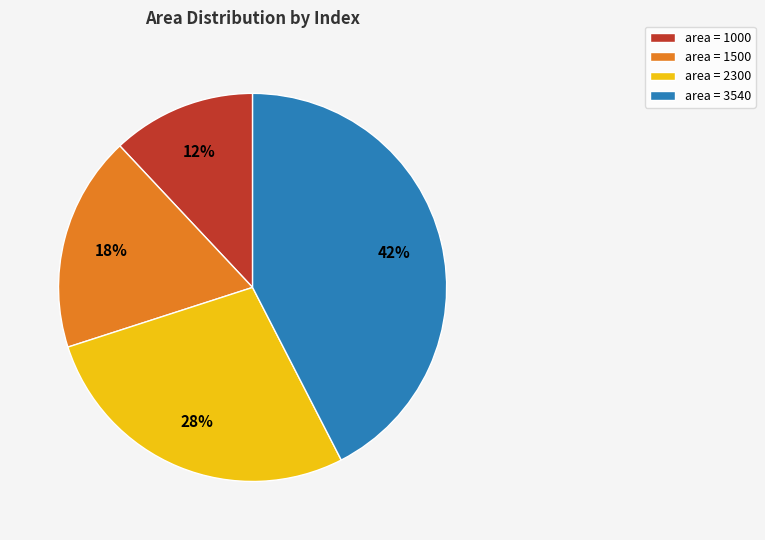

Is it true that area = 1000 is 26% of the pie?

False